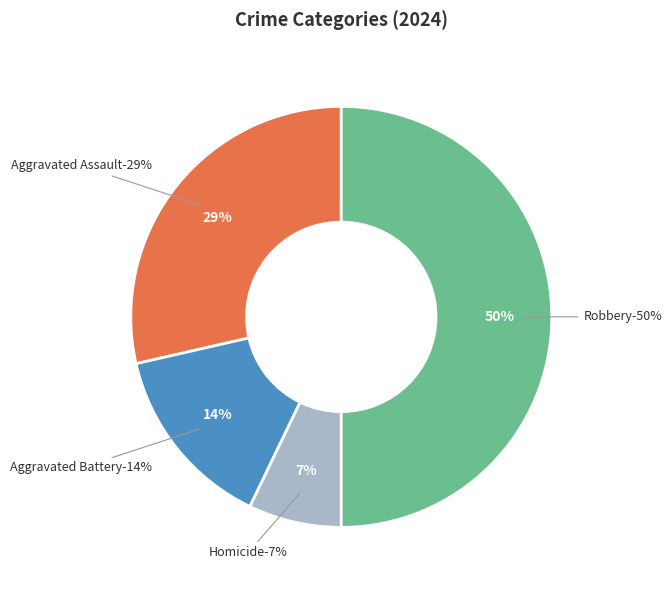

To the nearest percent, what portion does Homicide represent?

7%